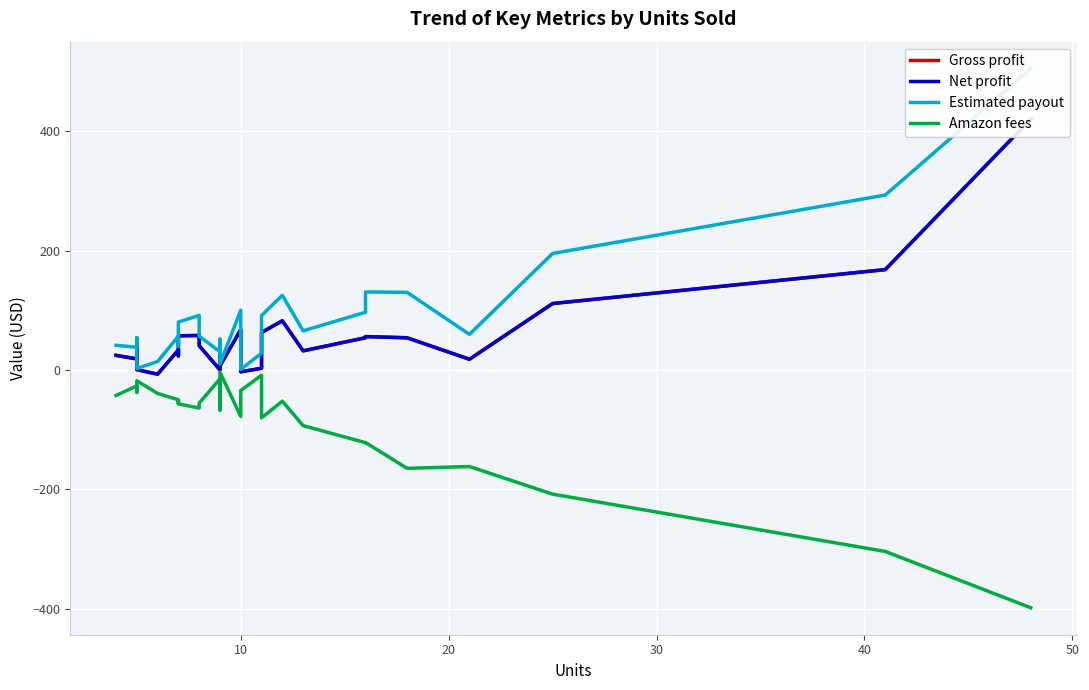

True or false: Estimated payout and Gross profit cross at least once.

False